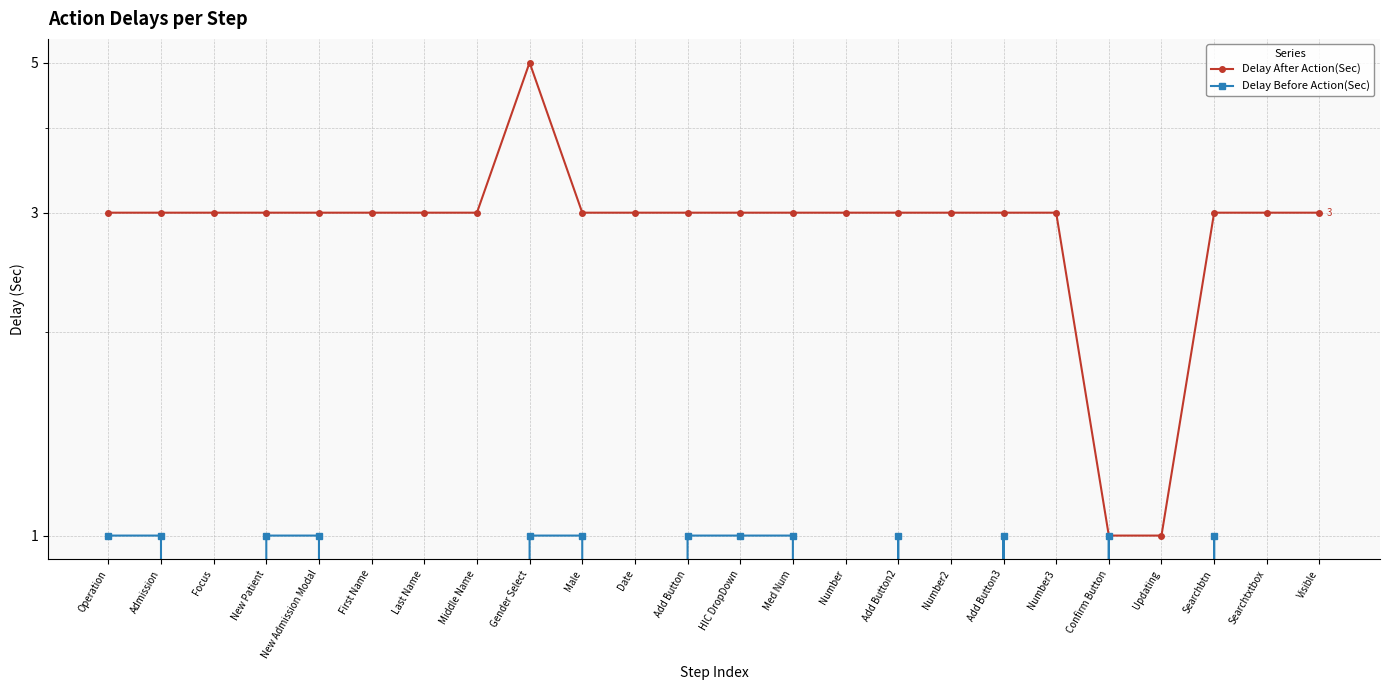

Rank the series at Number3 from lowest to highest value.

Delay Before Action(Sec), Delay After Action(Sec)